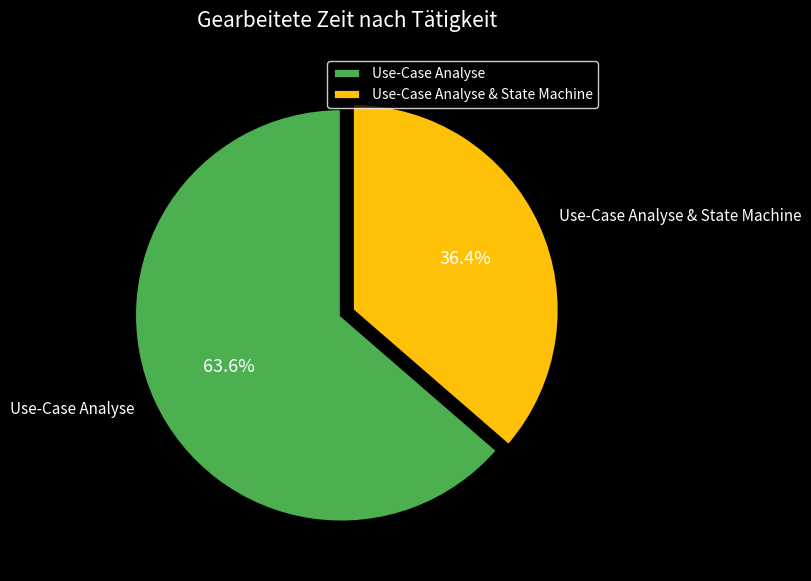

To the nearest percent, what percentage of the pie is Use-Case Analyse?

64%